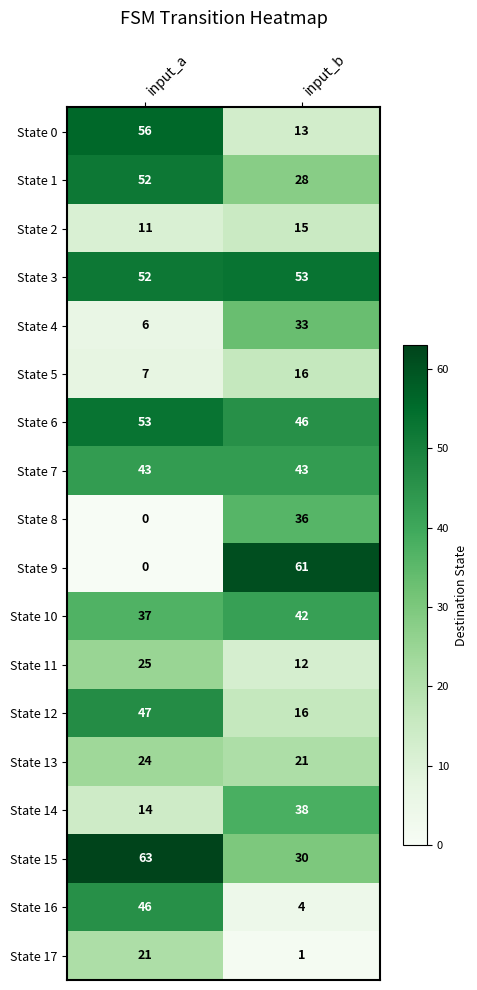

What is the sum of the State 2 values at input_a and input_b?

26